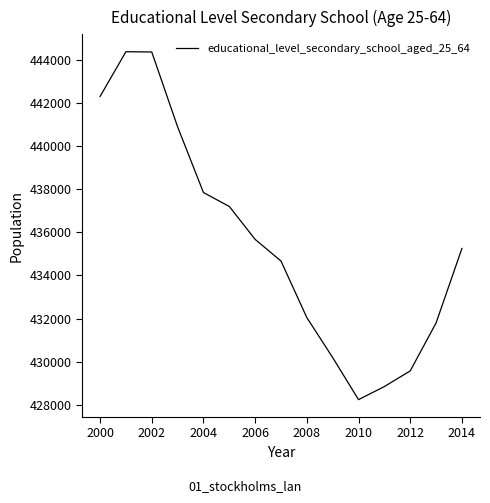

What is the greatest value displayed?

444383